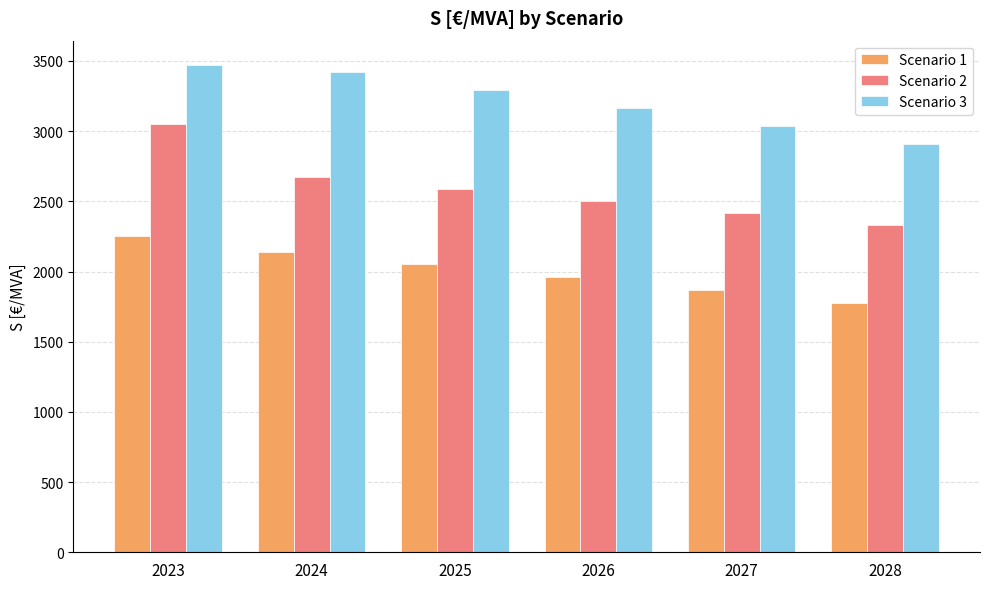

At which label does Scenario 2 first exceed 2588?

2023